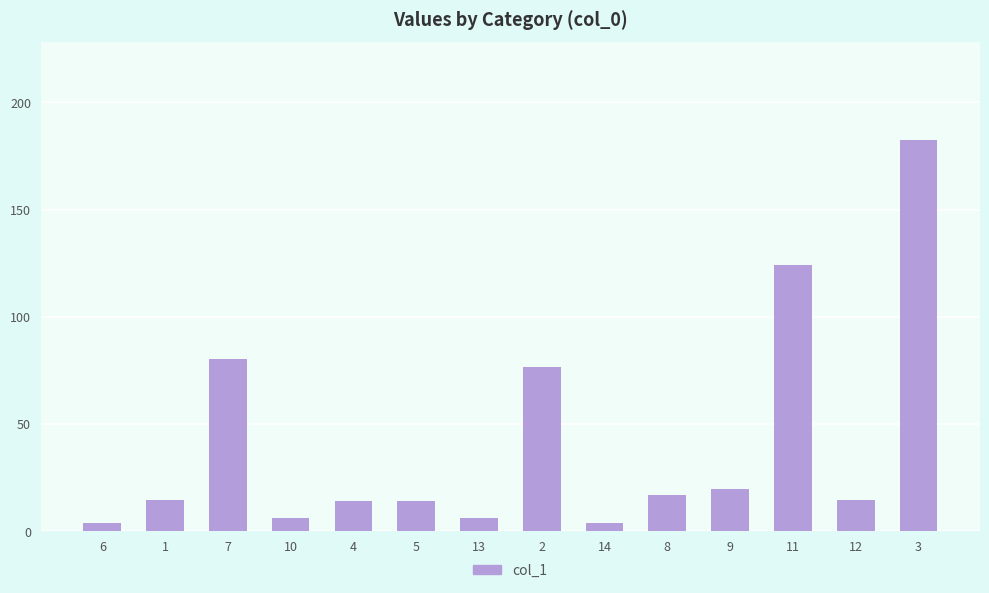

What is the smallest value displayed?

3.9